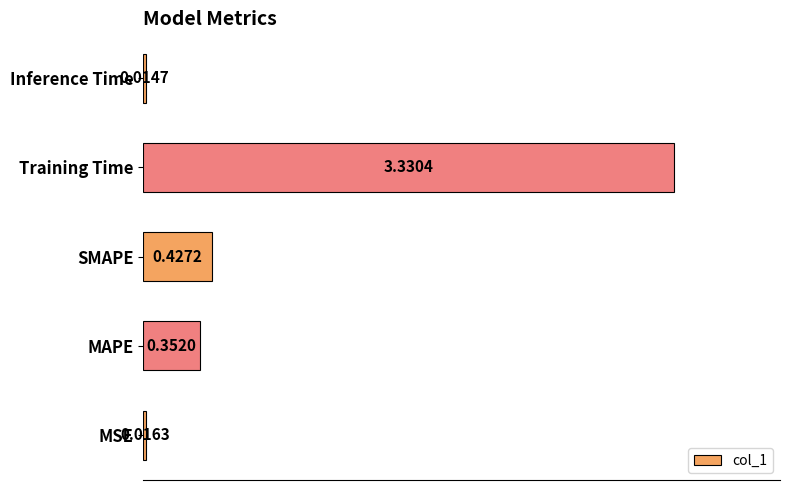

What is the average value?

0.8